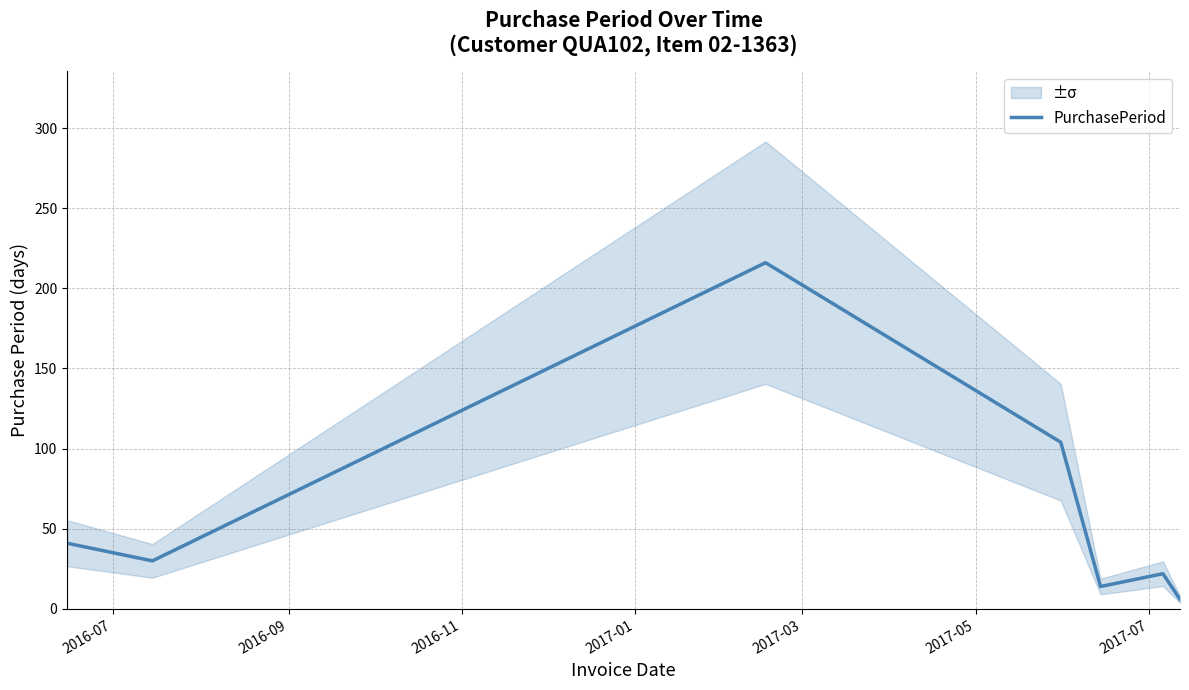

What is the highest value of the PurchasePeriod series?

216